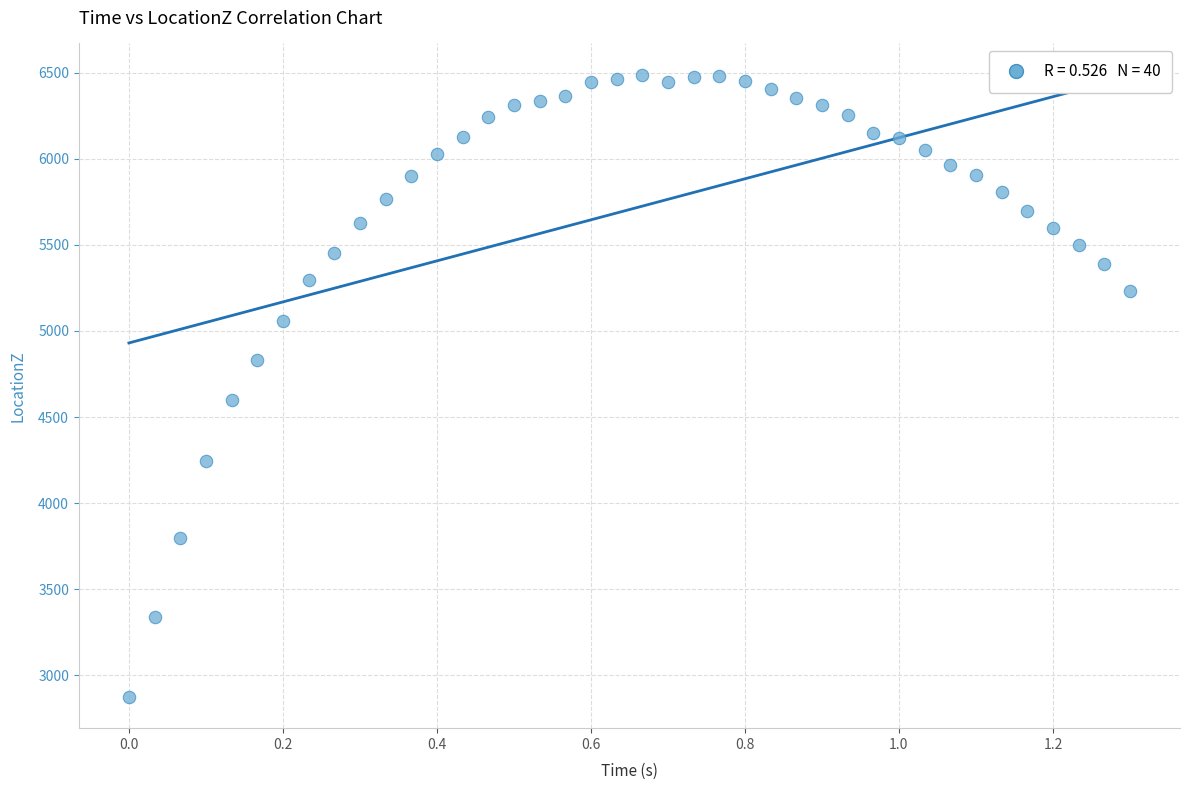

What Y value in the scatter plot is closest to 4681?

4600.0